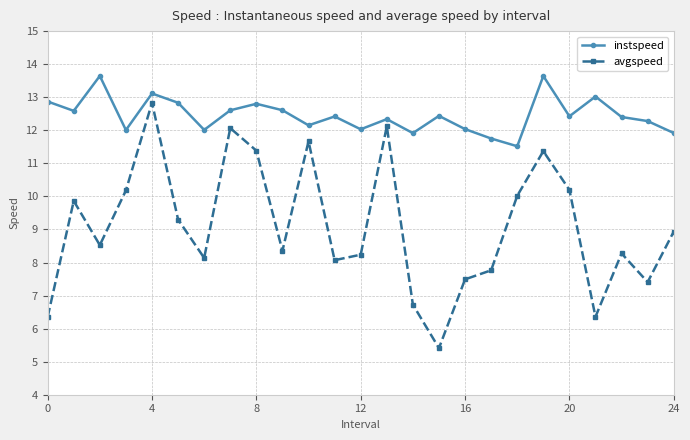

How many interior local peaks does the instspeed series have?

8